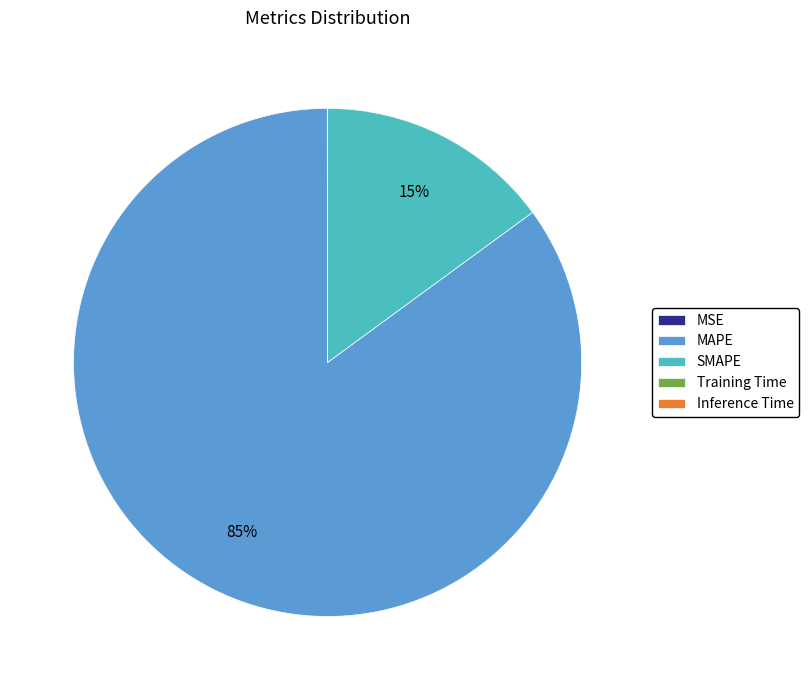

What is the majority slice?

MAPE